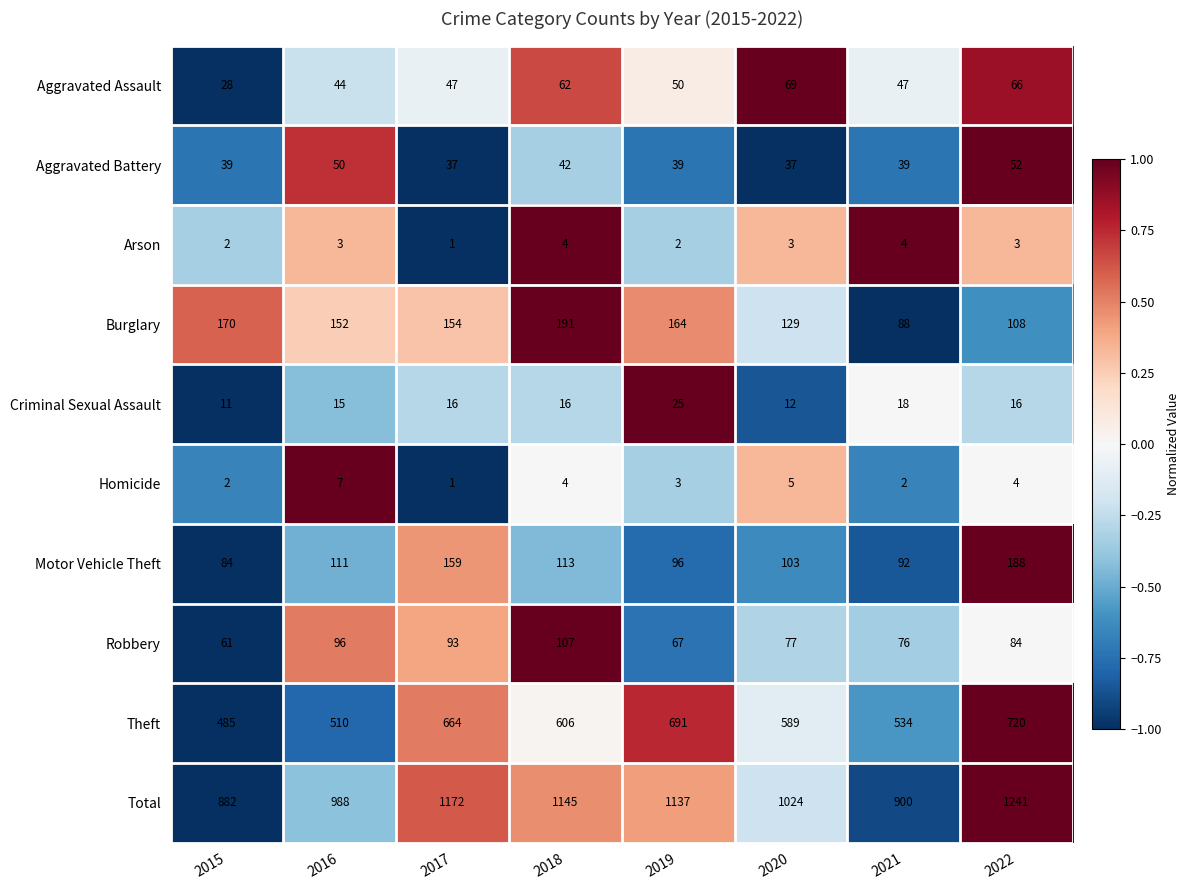

What is the difference between the highest and lowest values at 2020?

1021